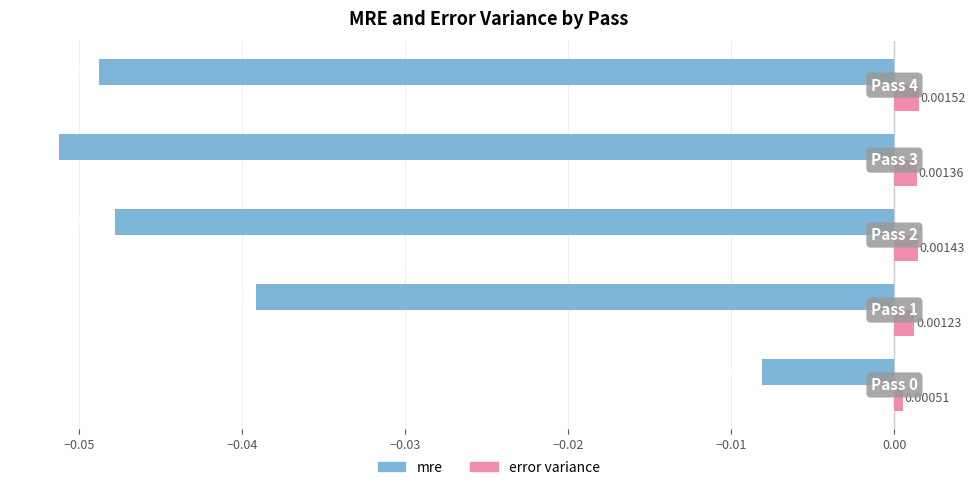

Rank the series by their average value, from highest to lowest.

error variance, mre